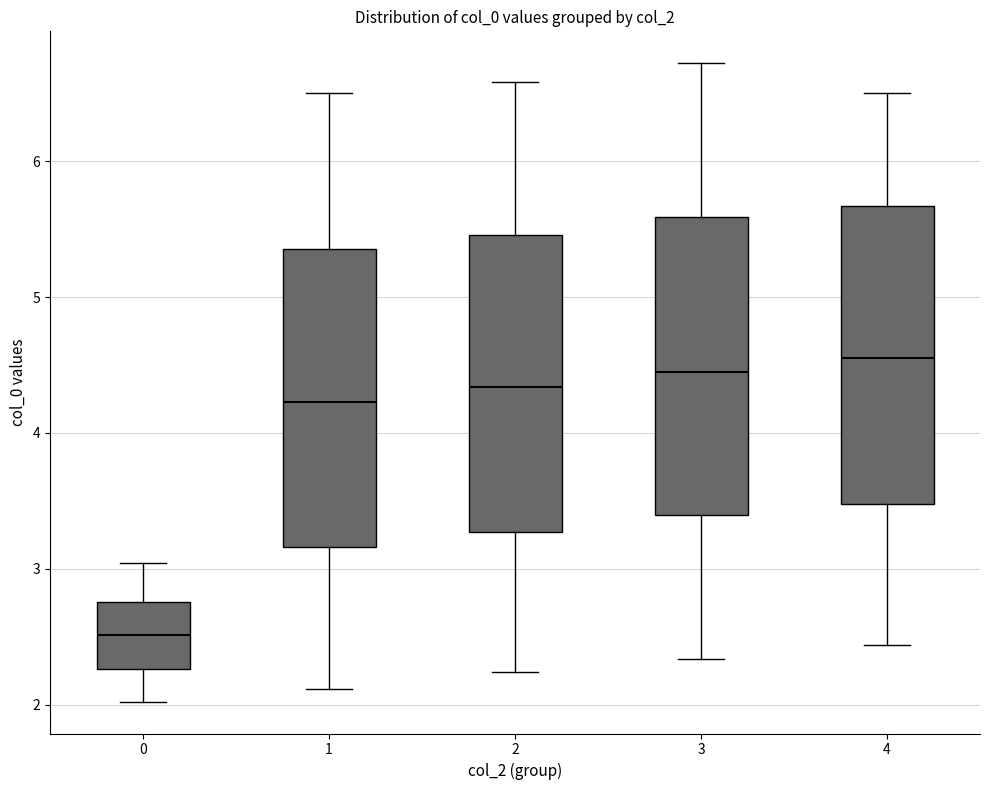

Where is the lower edge of the box at x = 2 on the y-axis? The values are not printed on the chart, so give them approximately, as read against the axis.

3.3